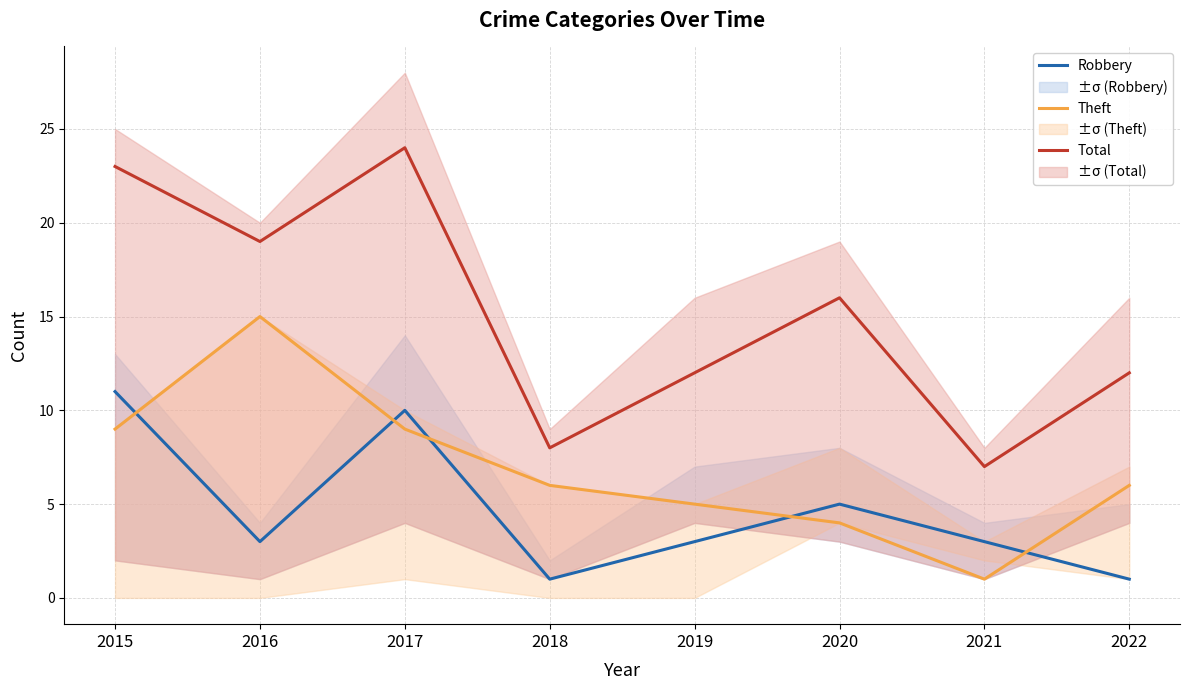

True or false: Theft has more than 0 interior local peaks.

True